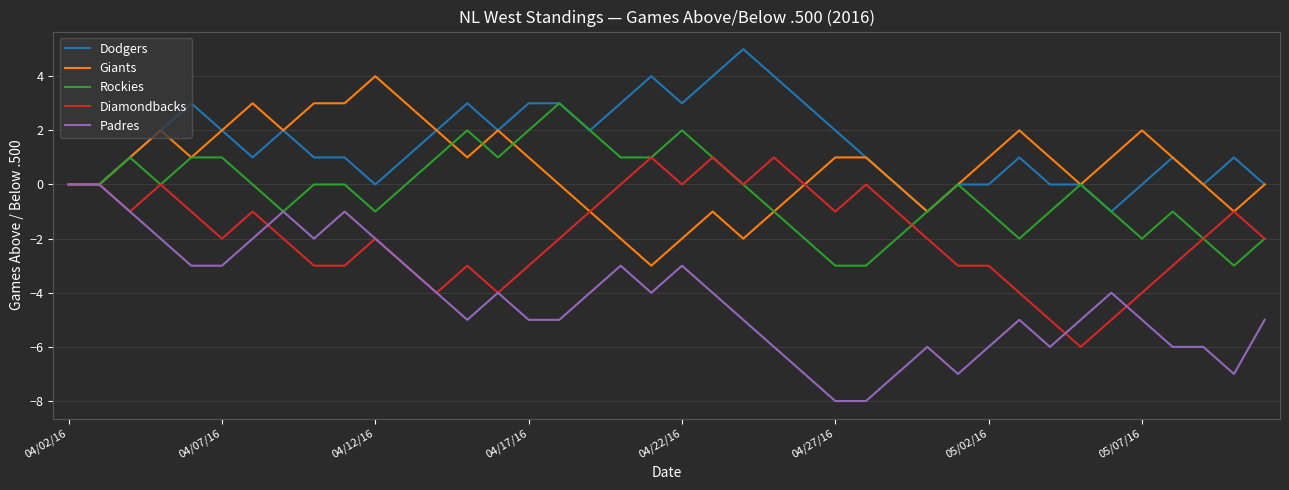

What is the lowest value of the Padres series?

-8